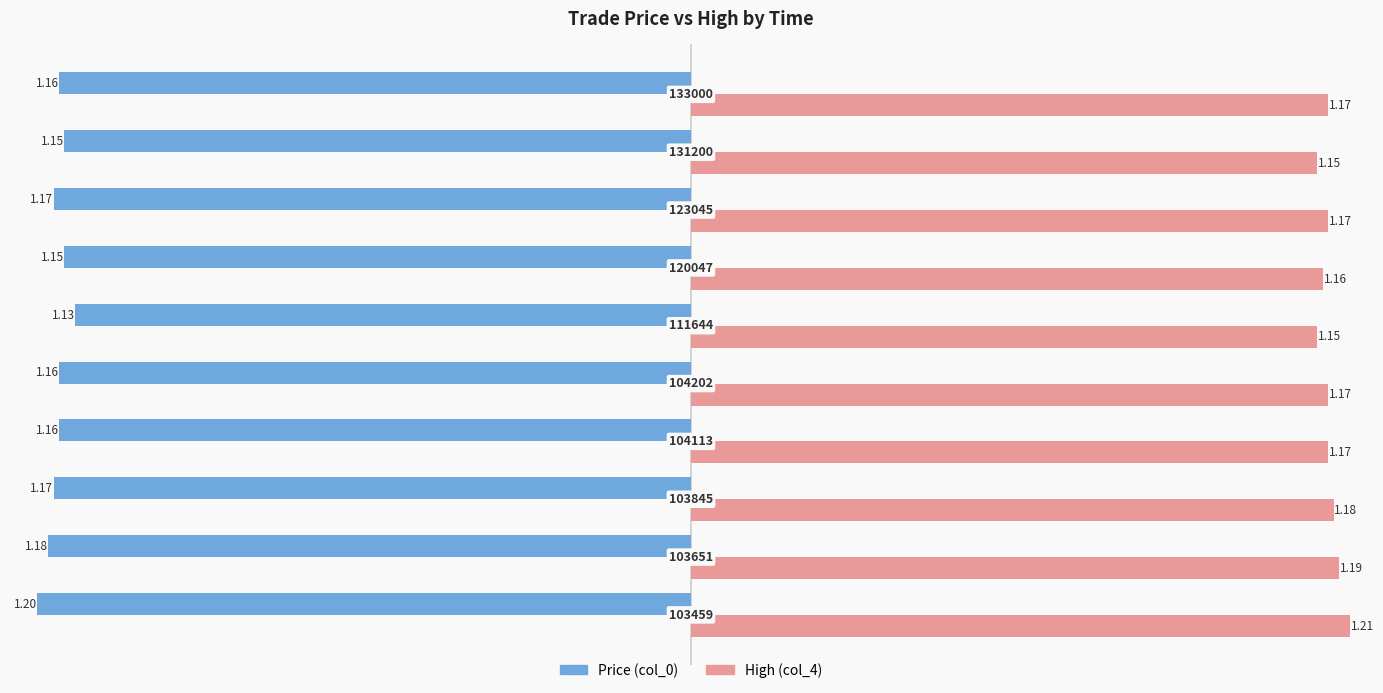

What is the sum of all Price (col_0) values?

-11.6